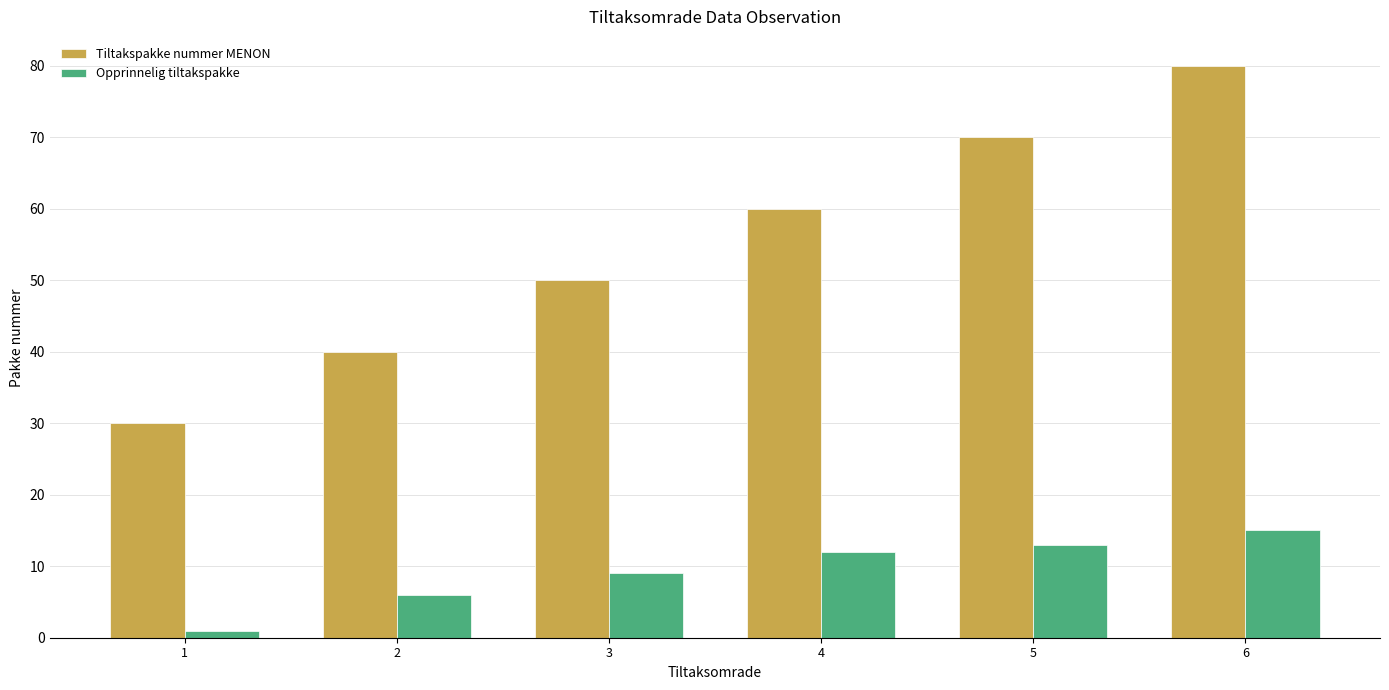

Which category has the lowest value in the Tiltakspakke nummer MENON series?

1